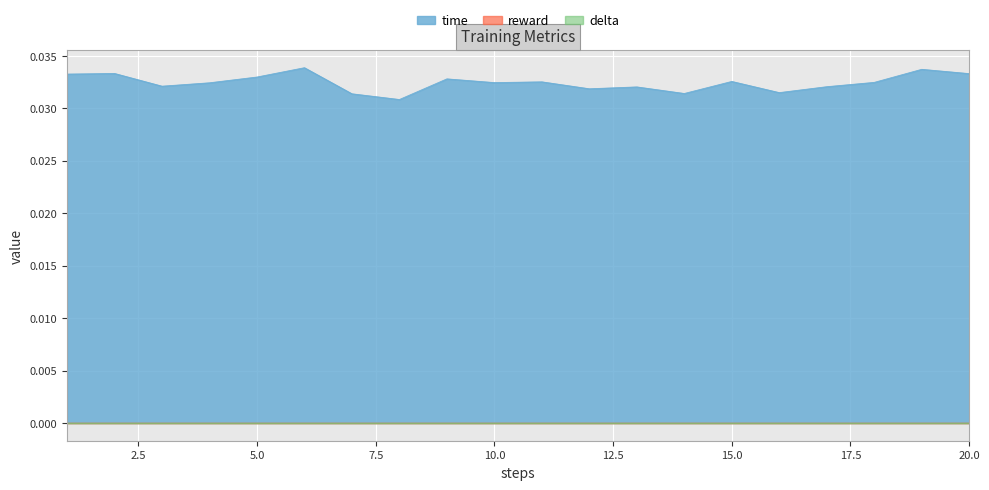

True or false: time has more than 2 points higher than both neighbors.

True